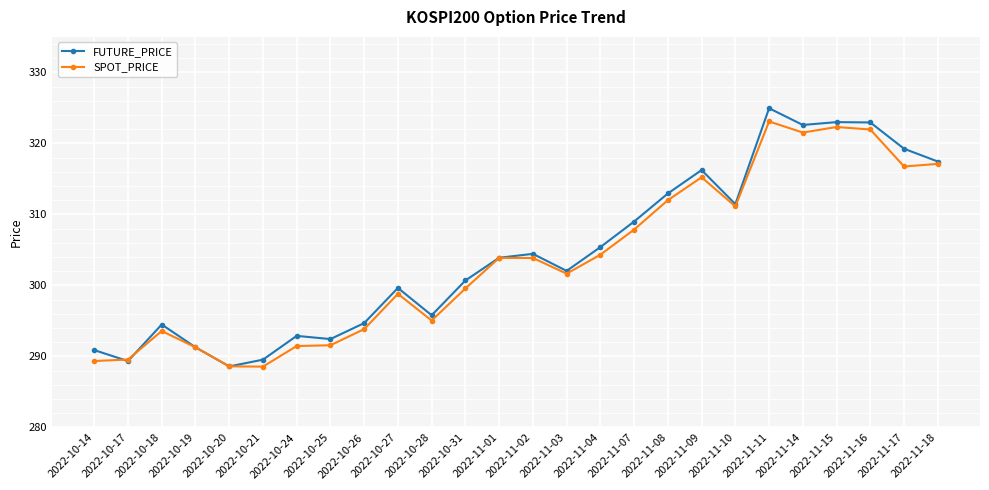

What position from the right is 2022-11-18?

1